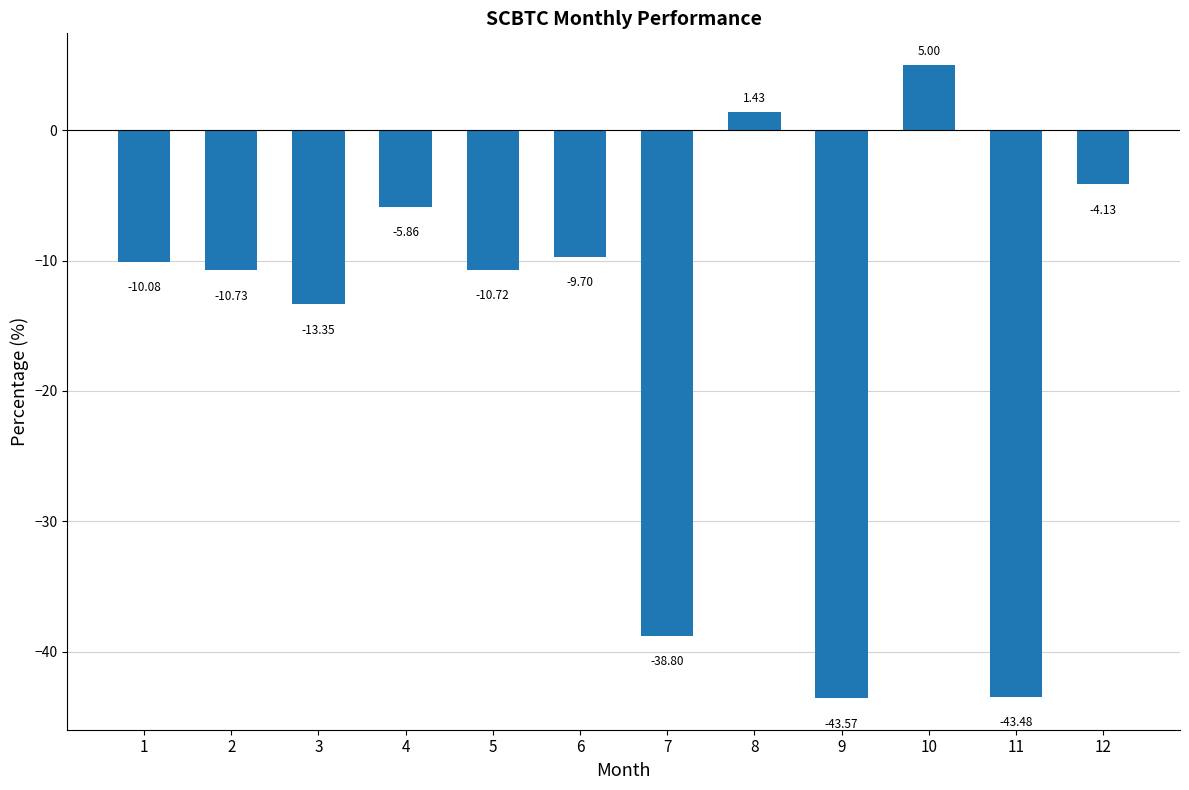

List the labels in order of value, largest first.

10, 8, 12, 4, 6, 1, 5, 2, 3, 7, 11, 9